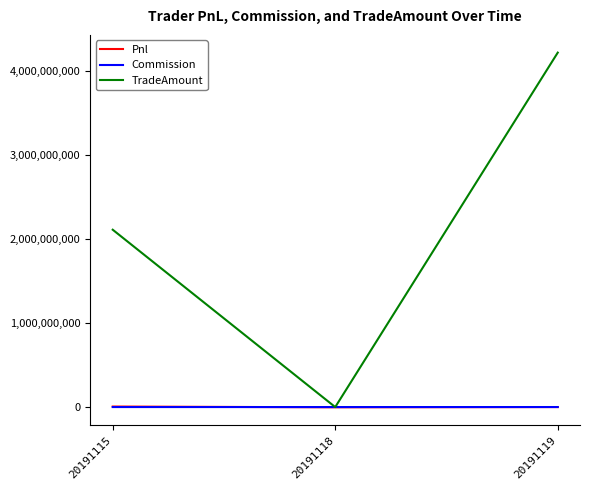

Where is TradeAmount nearest to the value 2108260395?

20191115